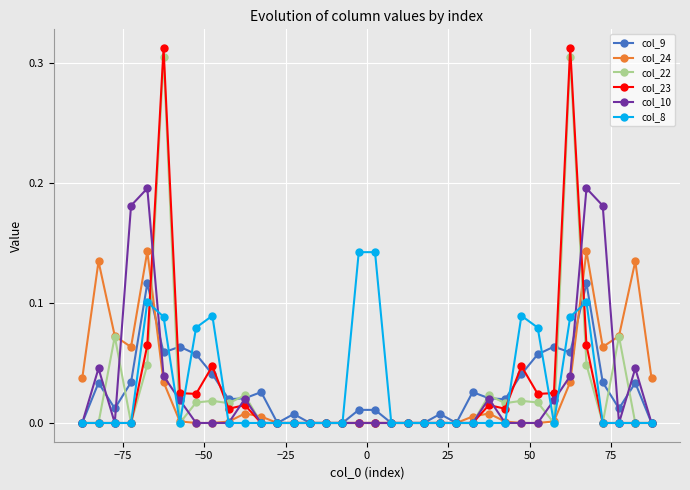

True or false: col_22 has more than 1 points higher than both neighbors.

True